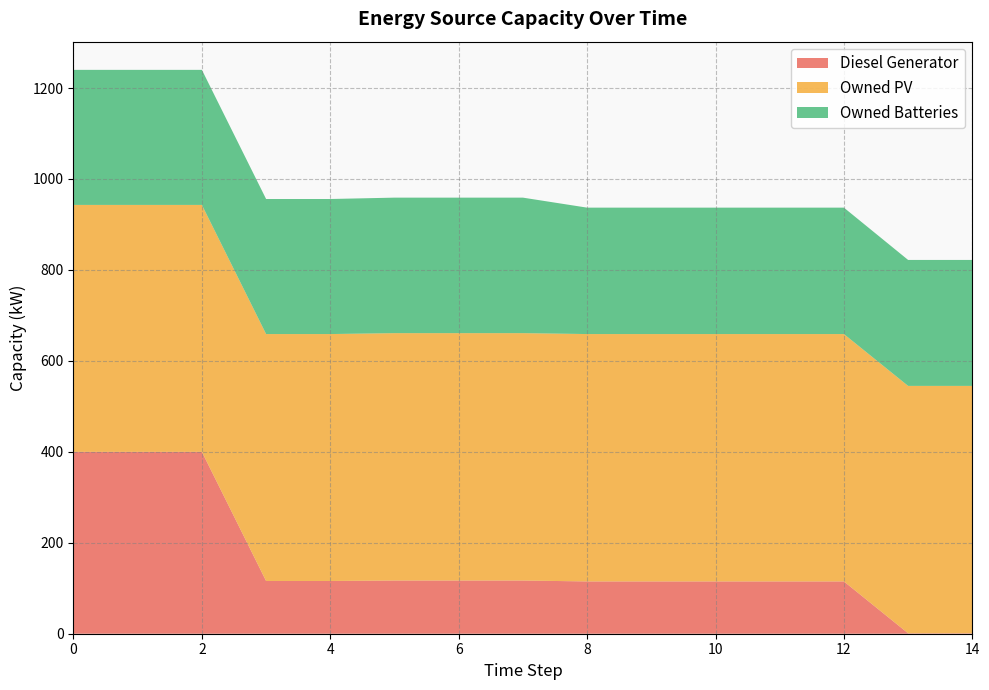

Reading left to right, list all the values displayed in this chart.

Diesel Generator: 400	400	400	116	116	117	117	117	115	115	115	115	115	1	1
Owned PV: 543	543	543	543	543	544	544	544	544	544	544	544	544	544	544
Owned Batteries: 297	297	297	297	297	298	298	298	278	278	278	278	278	277	277